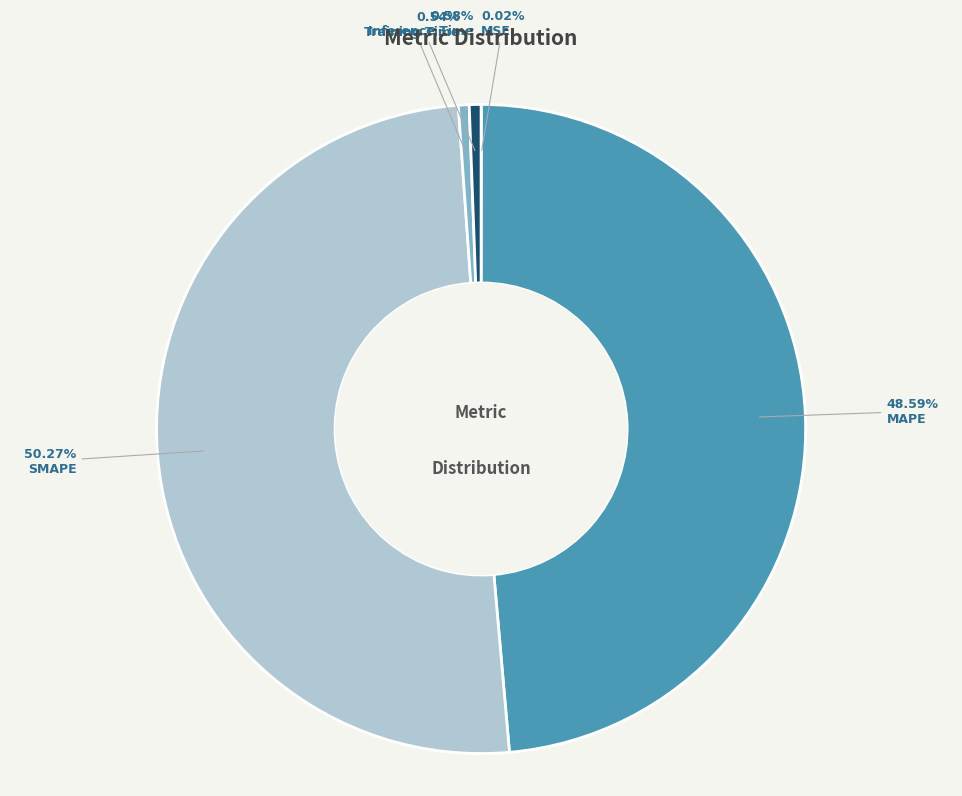

To the nearest percent, what percentage of the pie is Inference Time?

1%